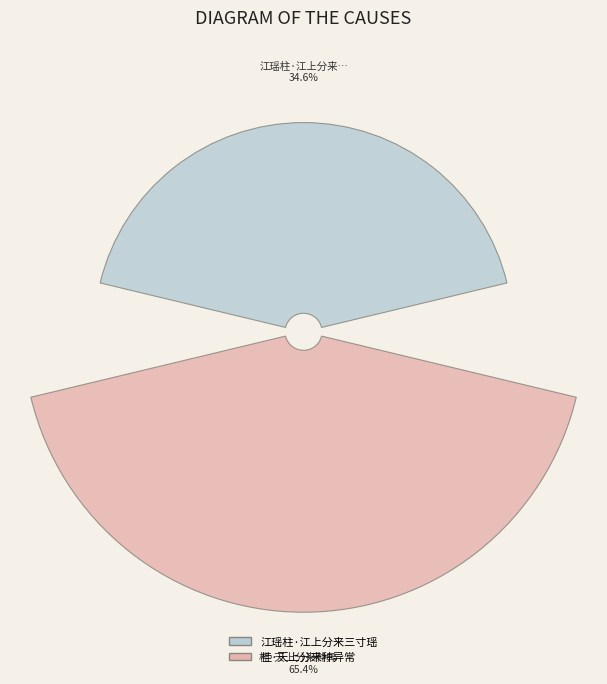

How many segments does this pie chart have?

2